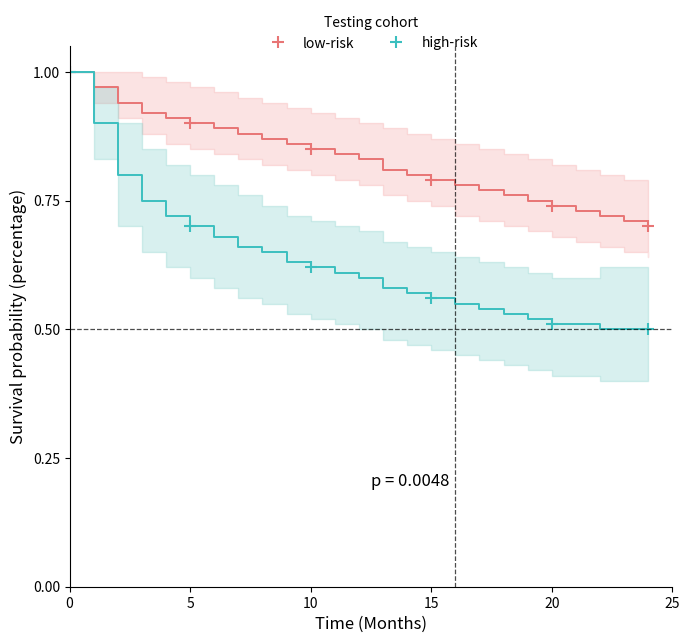

True or false: low-risk has a value of 0.8 at 11.

True